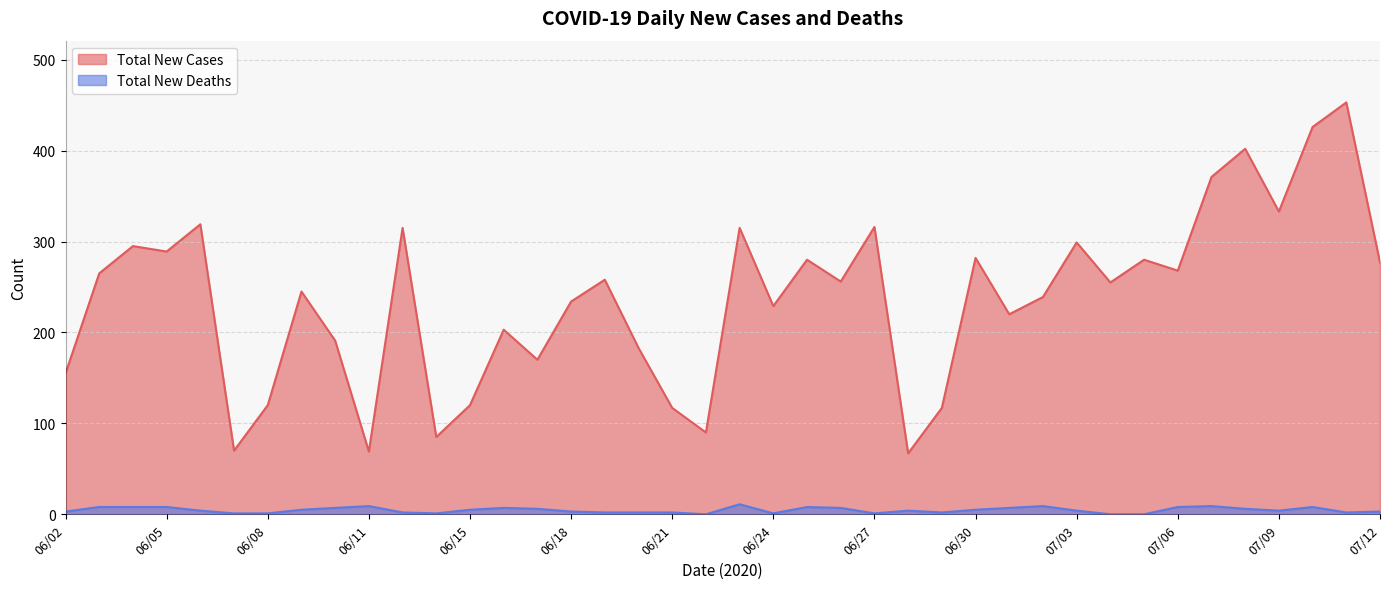

What is the value of the Total New Cases point at the 9th from the left?

191